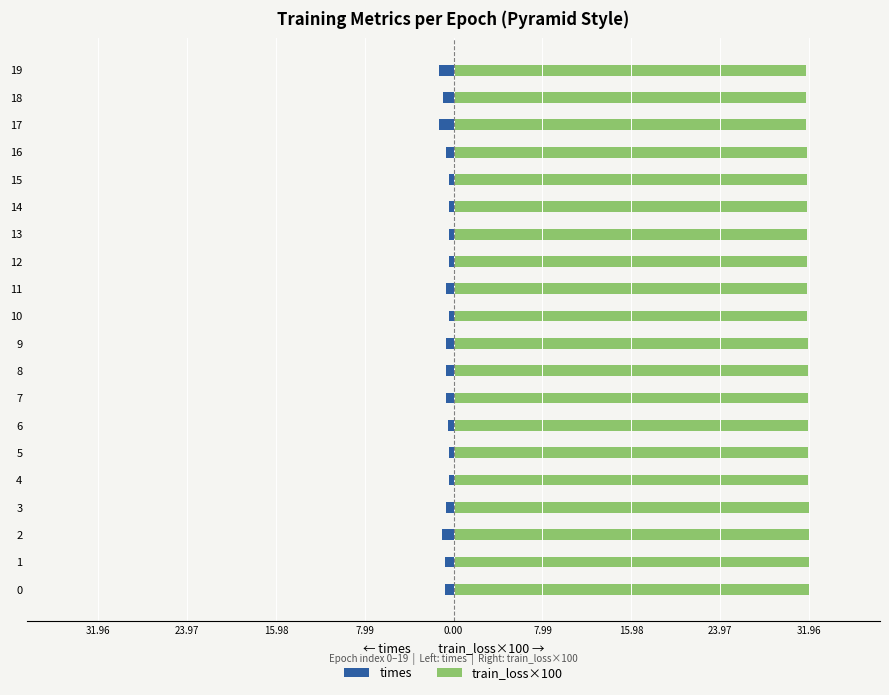

Which series has the widest spread of values?

times